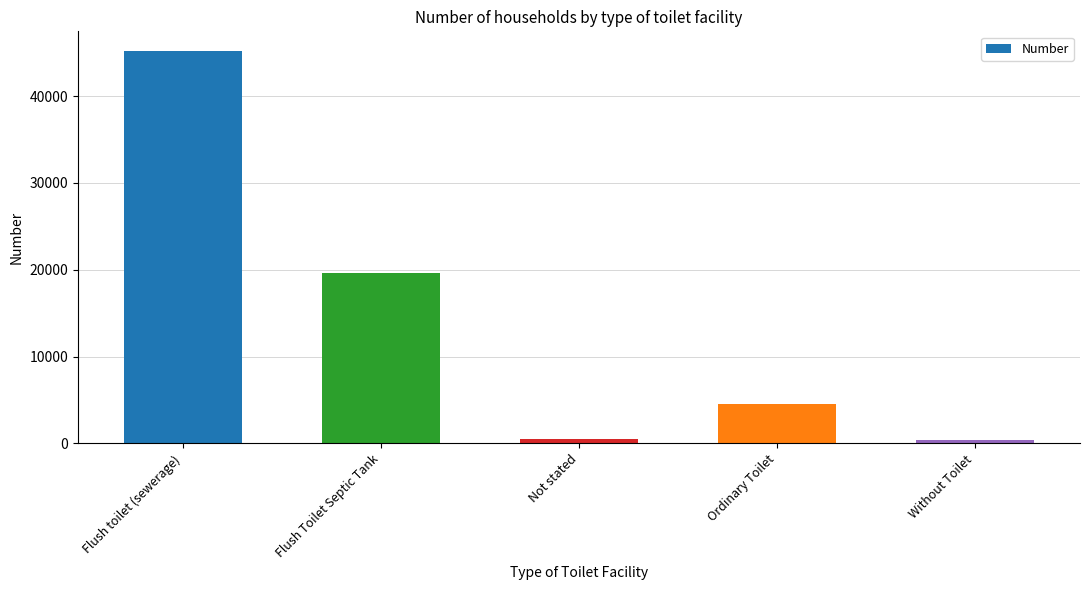

Are the bars grouped side by side (vs. stacked)?

No